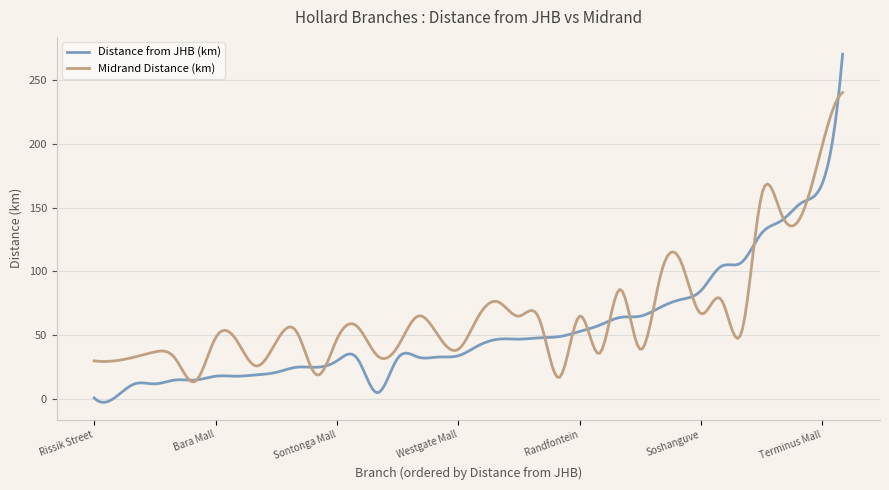

Rank the series by their maximum value, from lowest to highest.

Midrand Distance (km), Distance from JHB (km)